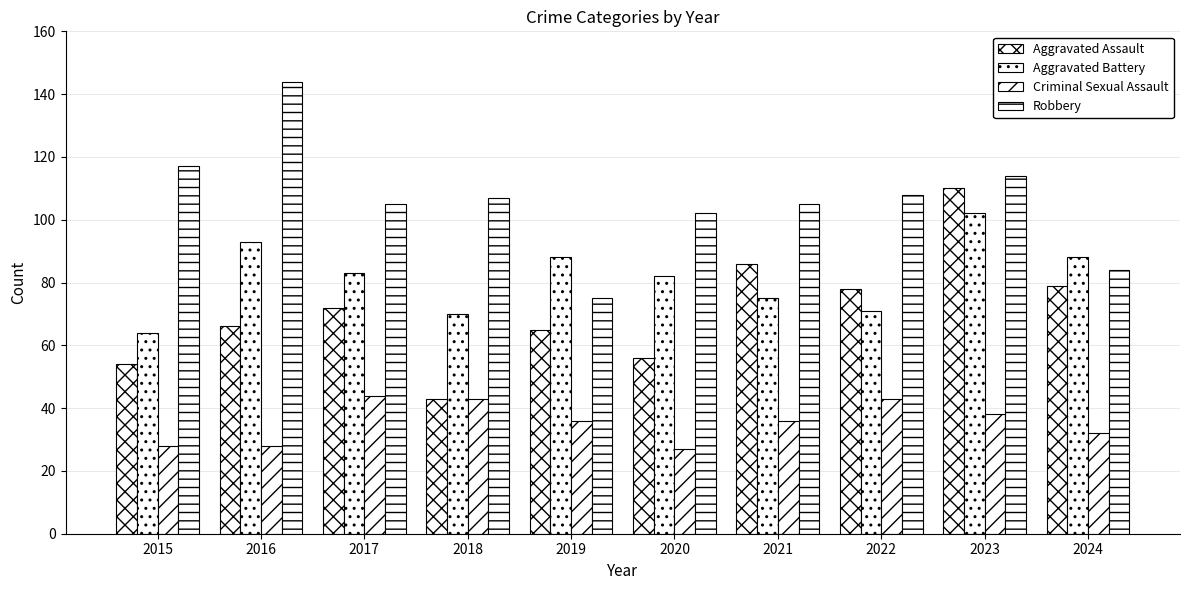

Where is Criminal Sexual Assault nearest to the value 35?

2019